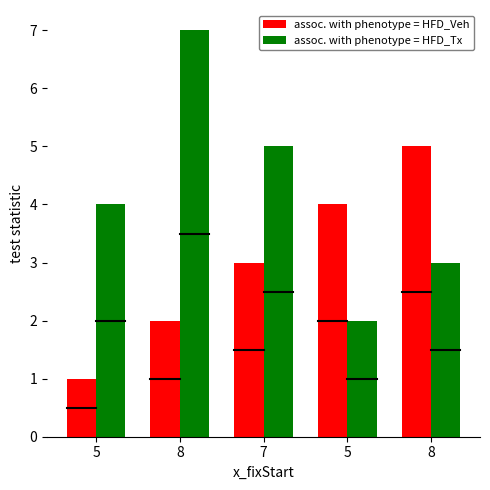

Reading left to right, extract all data points from this chart.

assoc. with phenotype = HFD_Veh: 1	2	3	4	5
assoc. with phenotype = HFD_Tx: 4	7	5	2	3